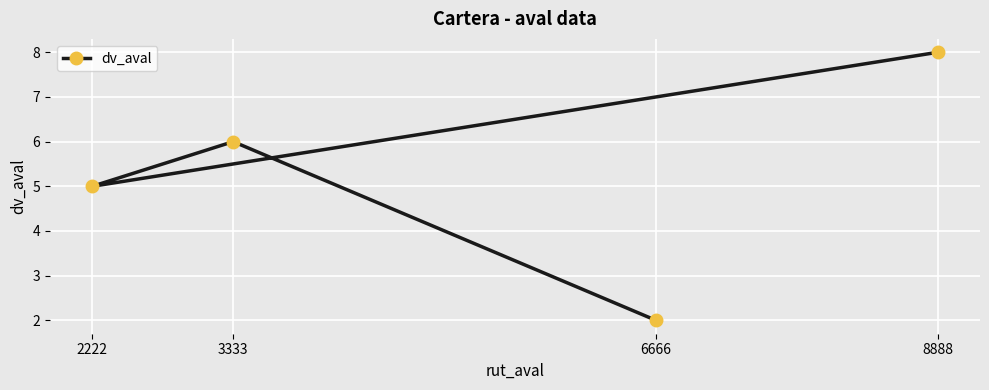

How many lines are shown in the chart?

1